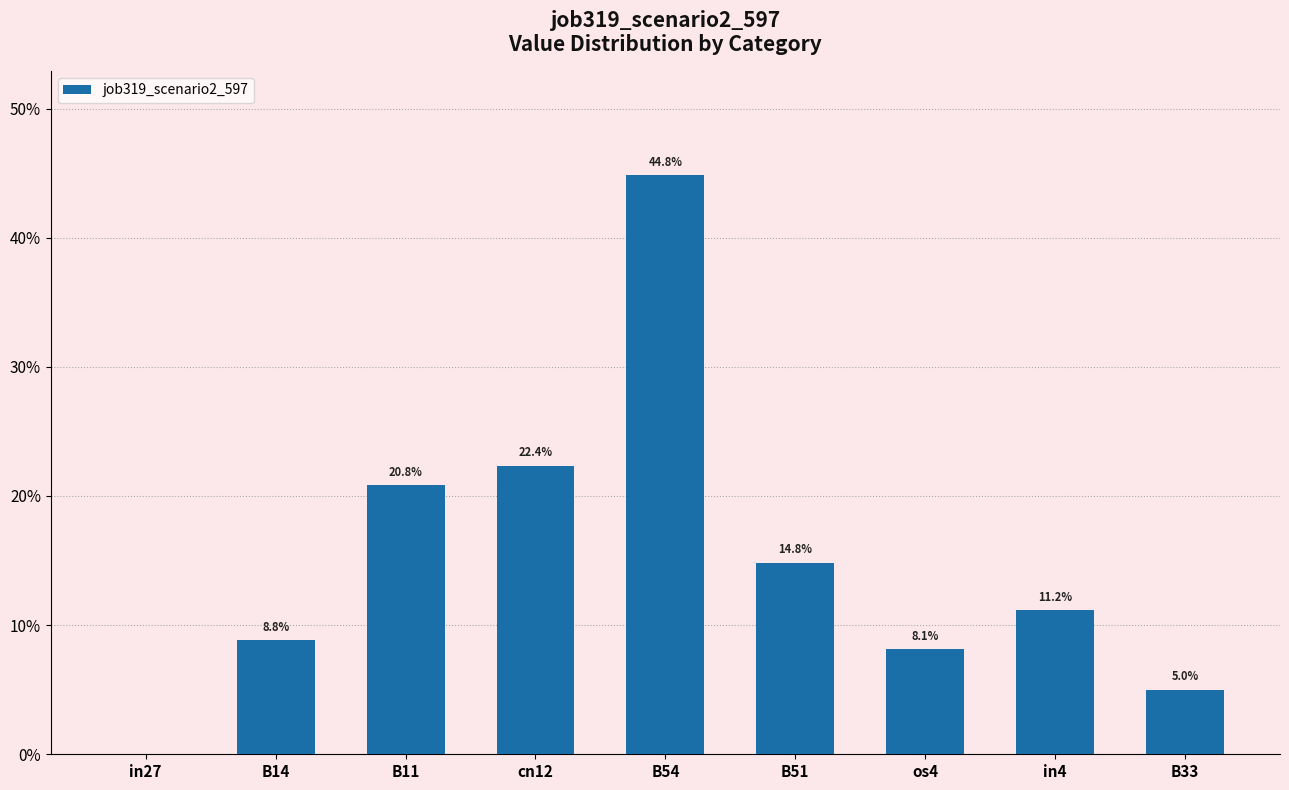

What is the maximum value shown in the chart?

0.4